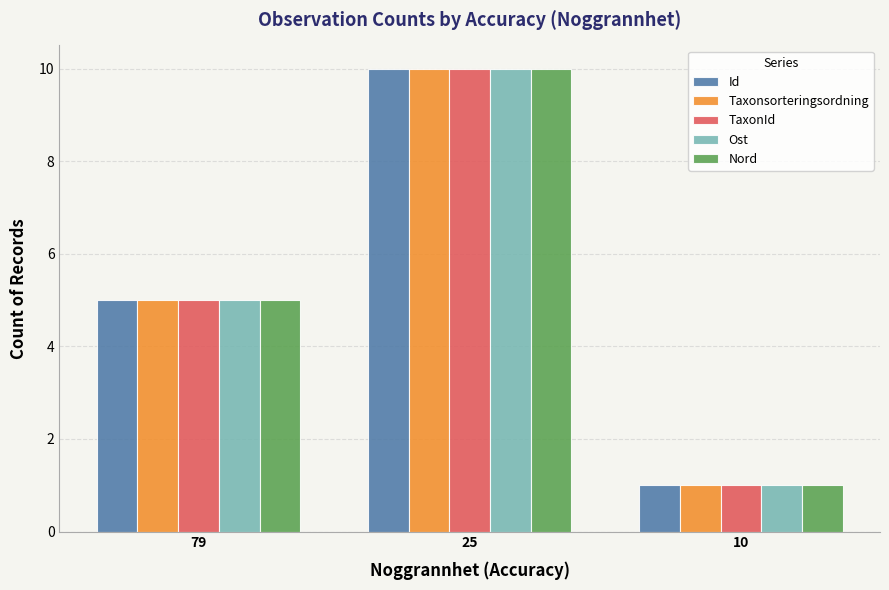

At which category is the sum across all series the highest?

25